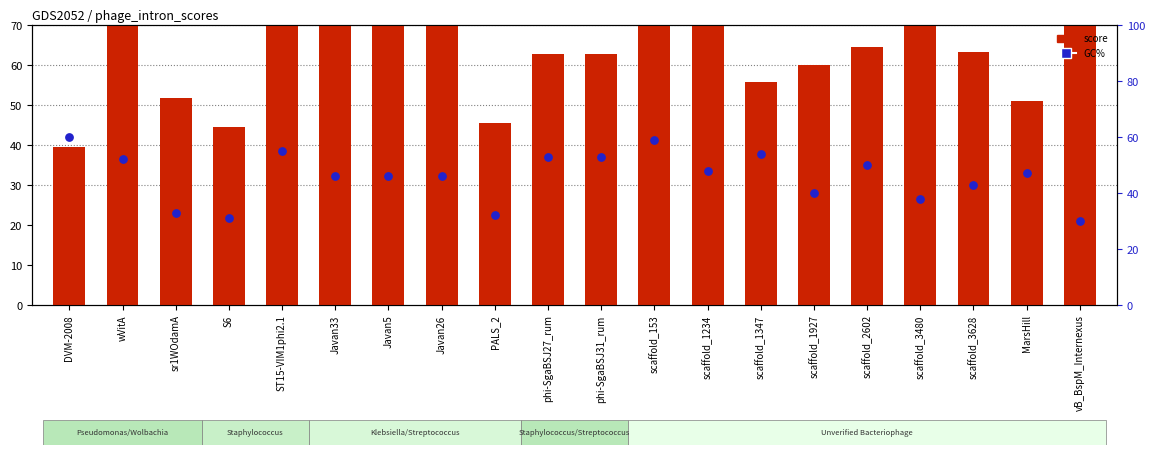

Which series has the widest spread of Y values?

score